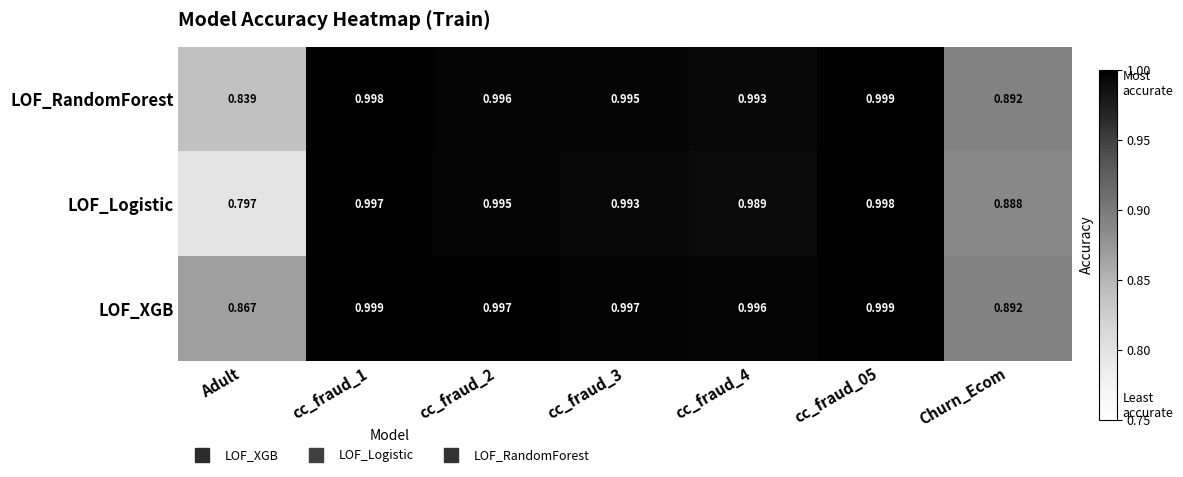

Which series has the widest spread of values?

LOF_Logistic